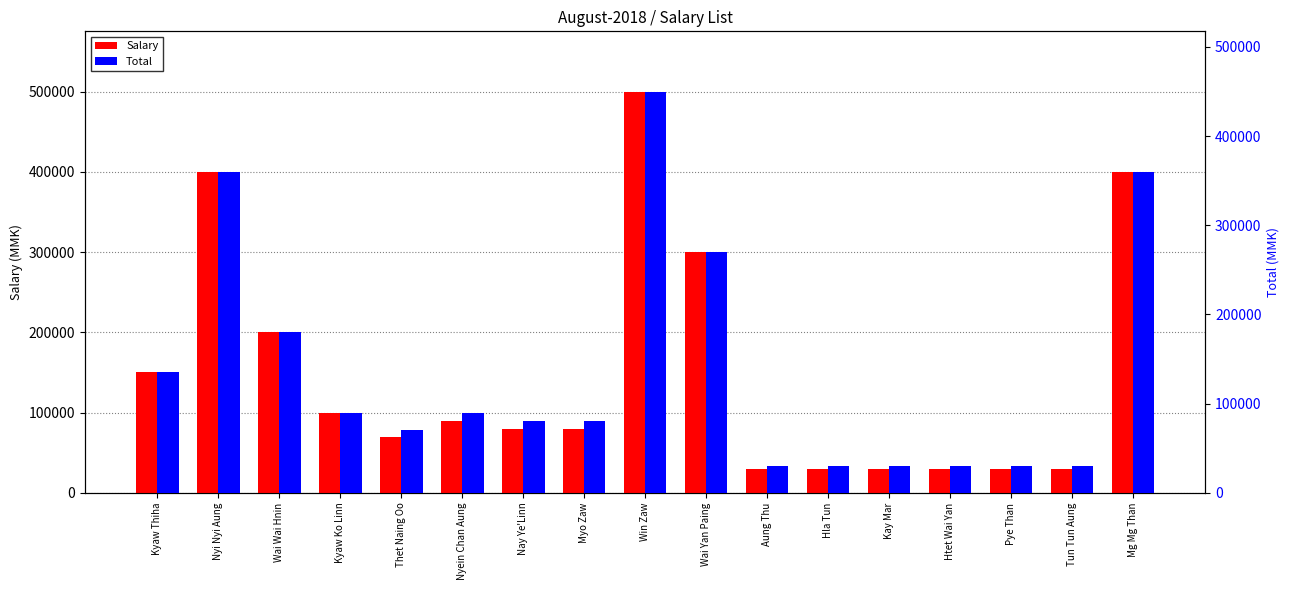

What is the difference between the maximum and minimum values in the Salary series?

470000